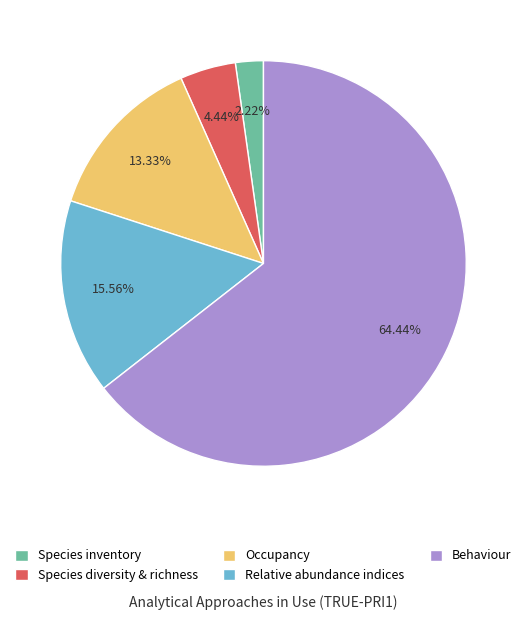

To the nearest percent, what is the average slice percentage?

20%